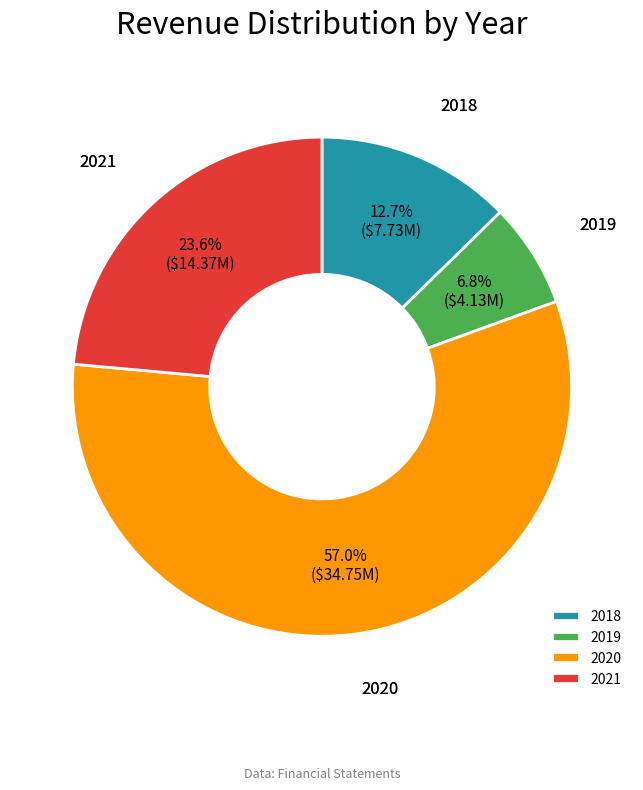

What is the largest slice in the pie chart?

2020